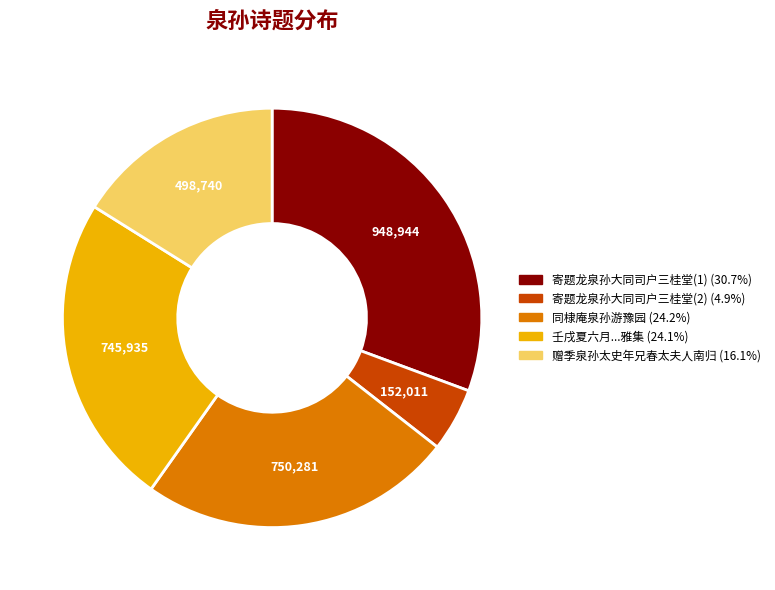

Does any single category account for the majority?

No